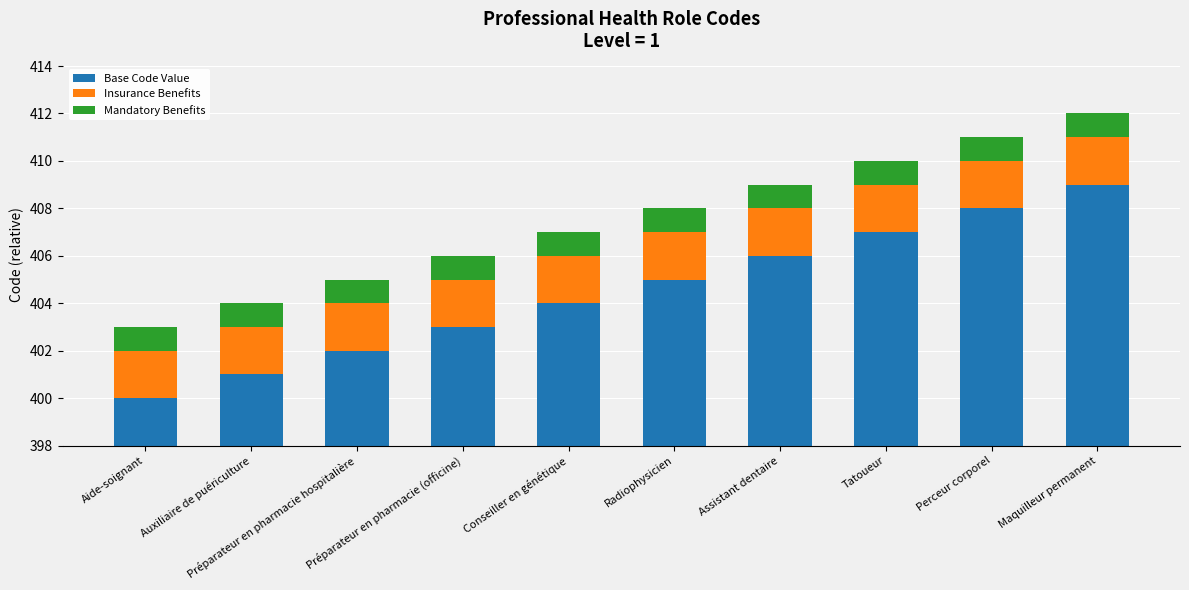

What are all the series names shown in the legend?

Base Code Value, Insurance Benefits, Mandatory Benefits